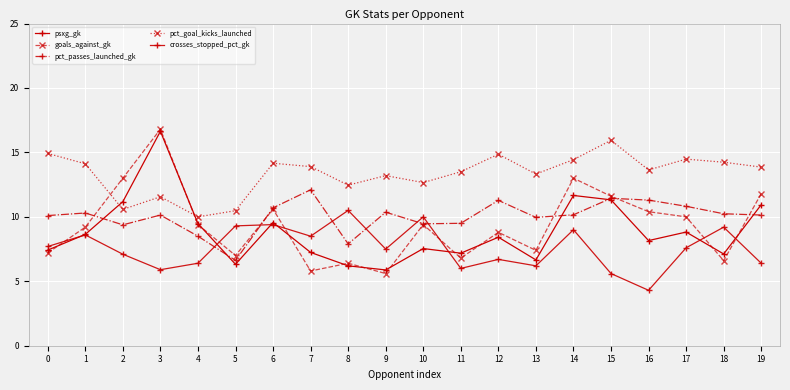

Is this an area chart (filled region under the line)?

No